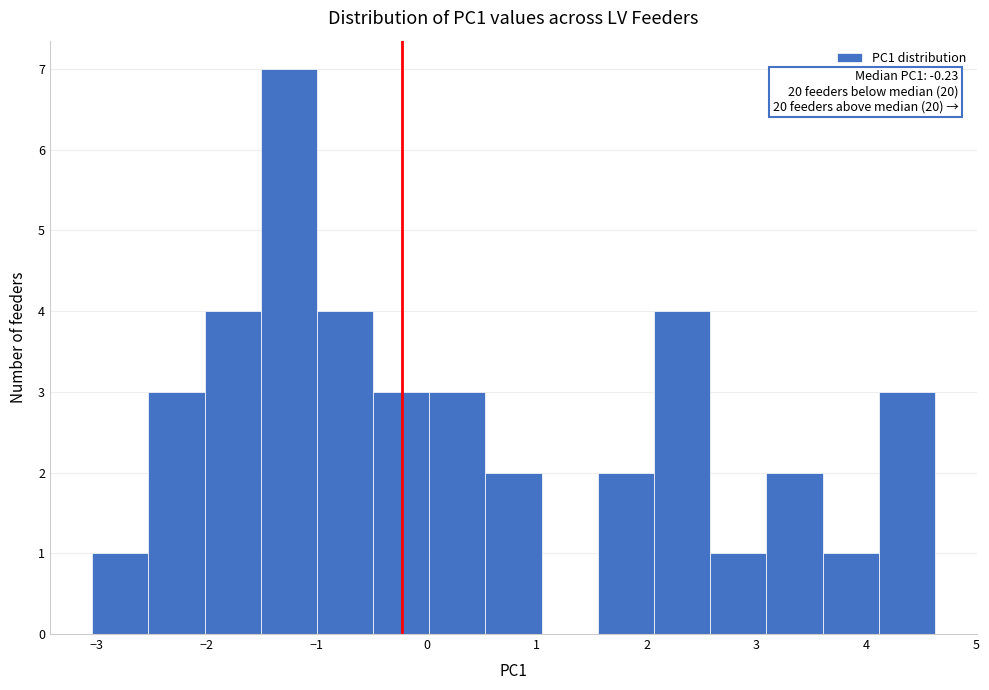

Which range on the x-axis has the tallest bar?

-1.5 to -1.0